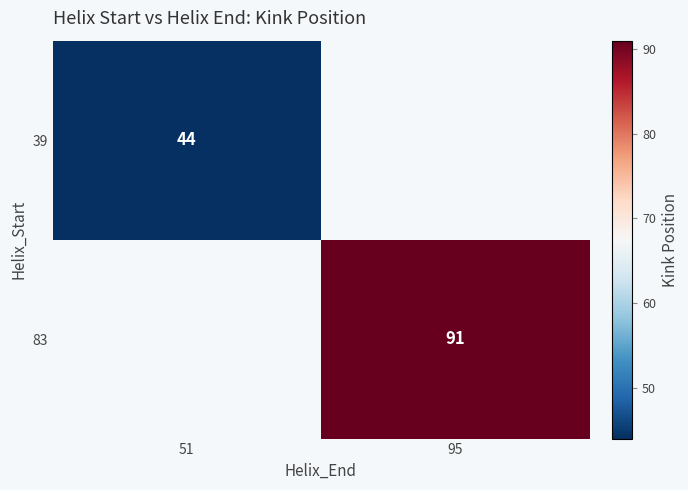

Is it true that 39 equals 73 at 51?

False